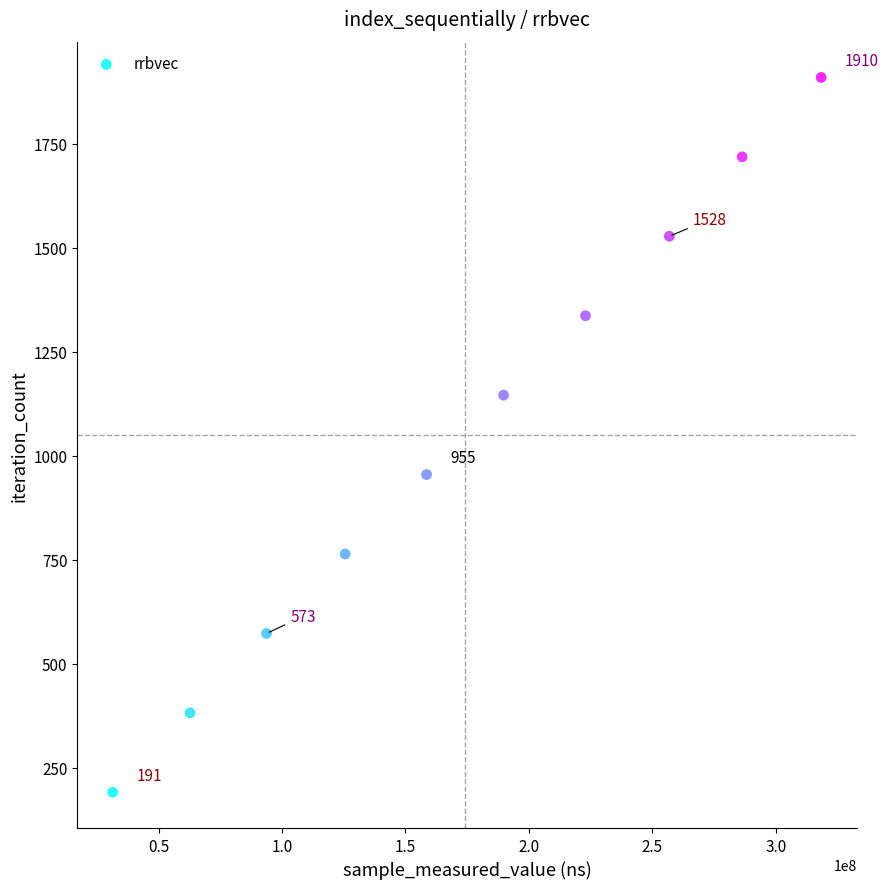

What is the range of Y values (max minus min)?

1719